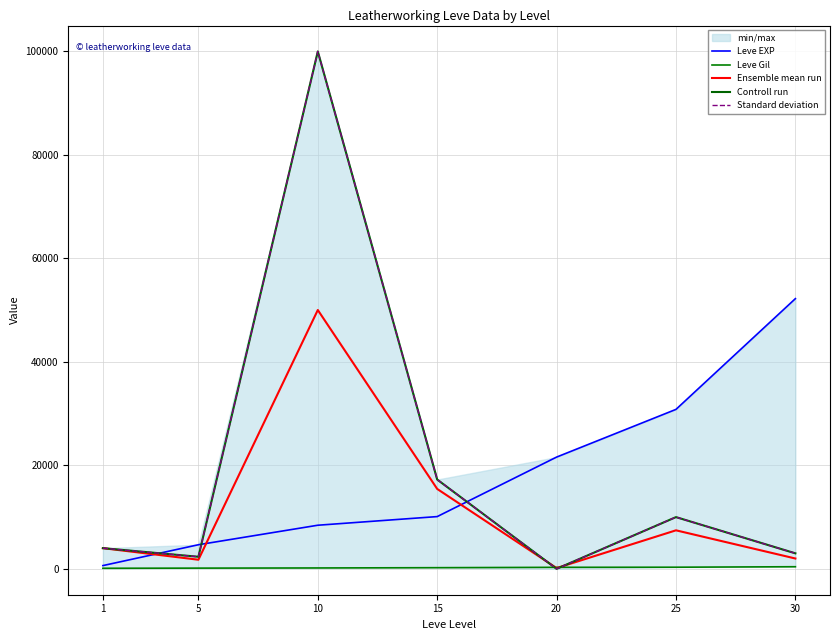

Reading right to left, transcribe all the data shown in this chart.

Leve EXP: 30=52220.0	25=30820.0	20=21600.0	15=10100.0	10=8430.0	5=4660.0	1=630.0
Leve Gil: 30=410.0	25=317.0	20=295.0	15=226.0	10=172.0	5=140.0	1=112.0
Ensemble mean run: 30=1999.7	25=7446.6	20=150.0	15=15444.5	10=50024.5	5=1763.2	1=3999.0
Controll run: 30=3000.0	25=10000.0	20=0.0	15=17259.3	10=99999.0	5=2334.3	1=3999.0
Standard deviation: 30=3000.0	25=10000.0	20=0.0	15=17259.3	10=99999.0	5=2334.3	1=3999.0